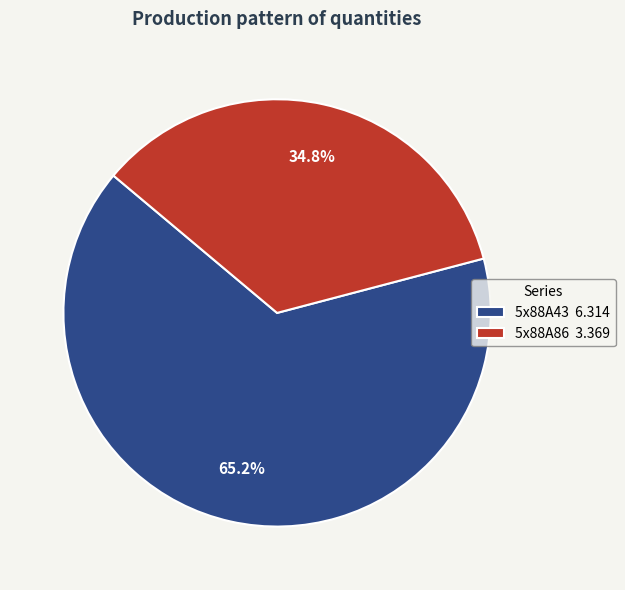

What is the majority slice?

5x88A43